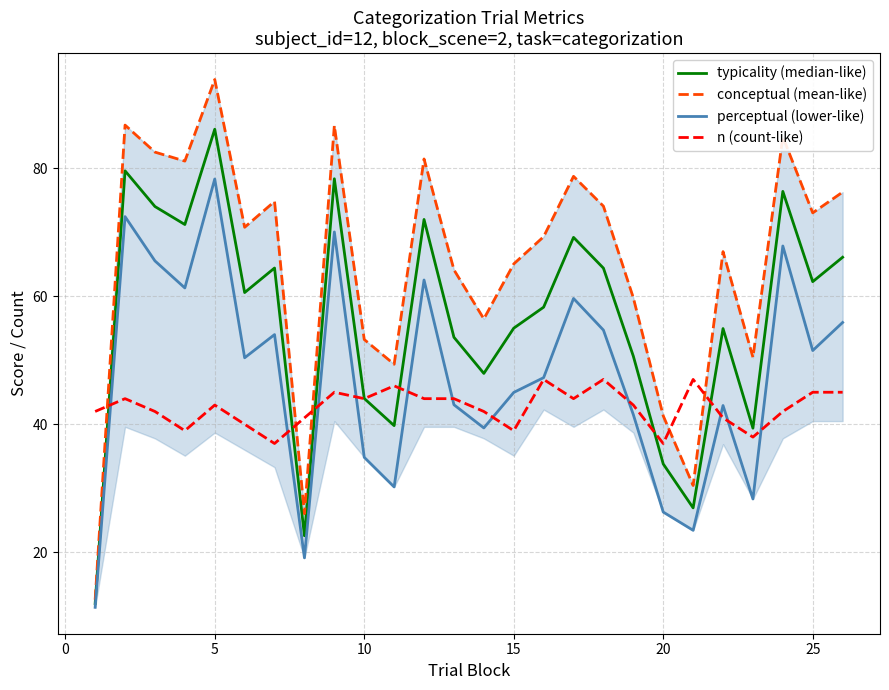

What is the highest value of the n (count-like) series?

47.0